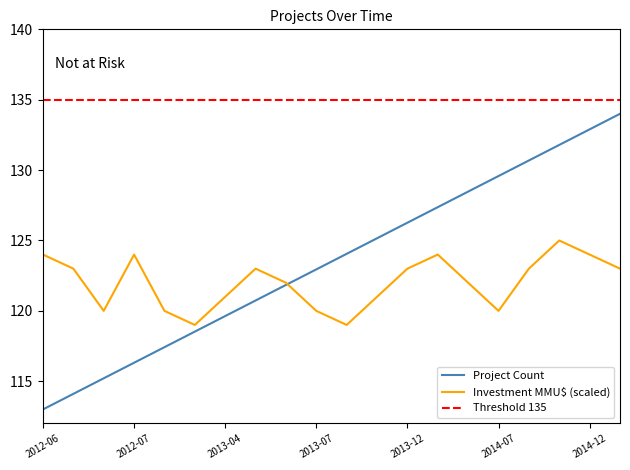

The Project Count series shows 132.9 at 2014-12. True or false?

True